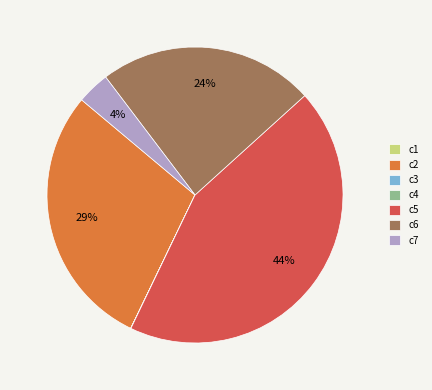

Approximately how many times larger is the value at c2 compared to c6?

1.2